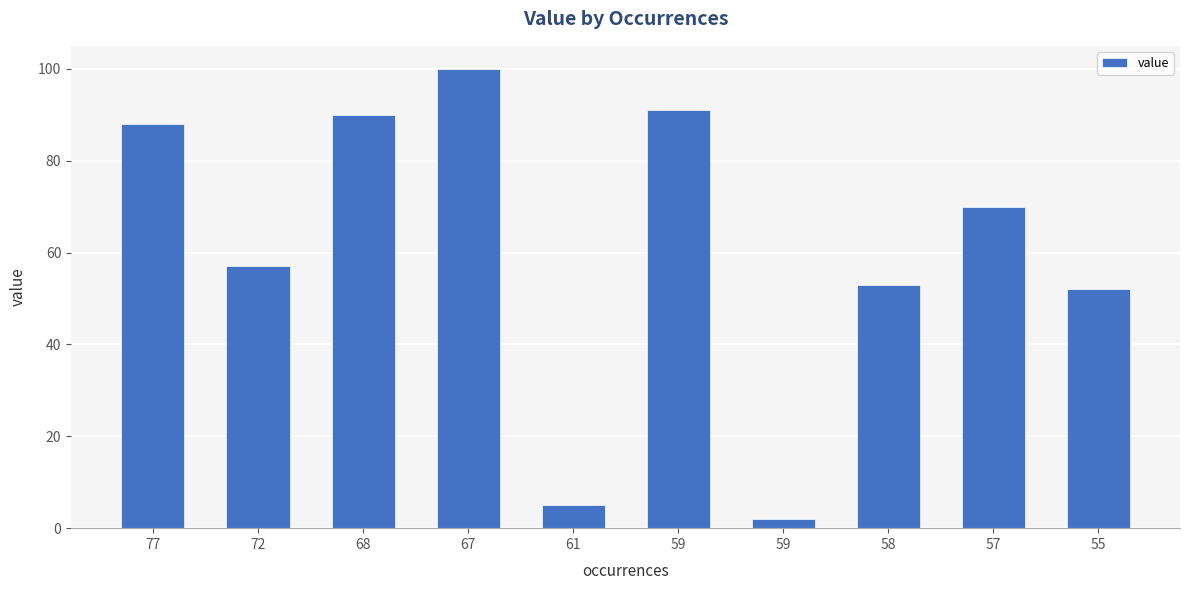

True or false: the data shows 41 at 77.

False